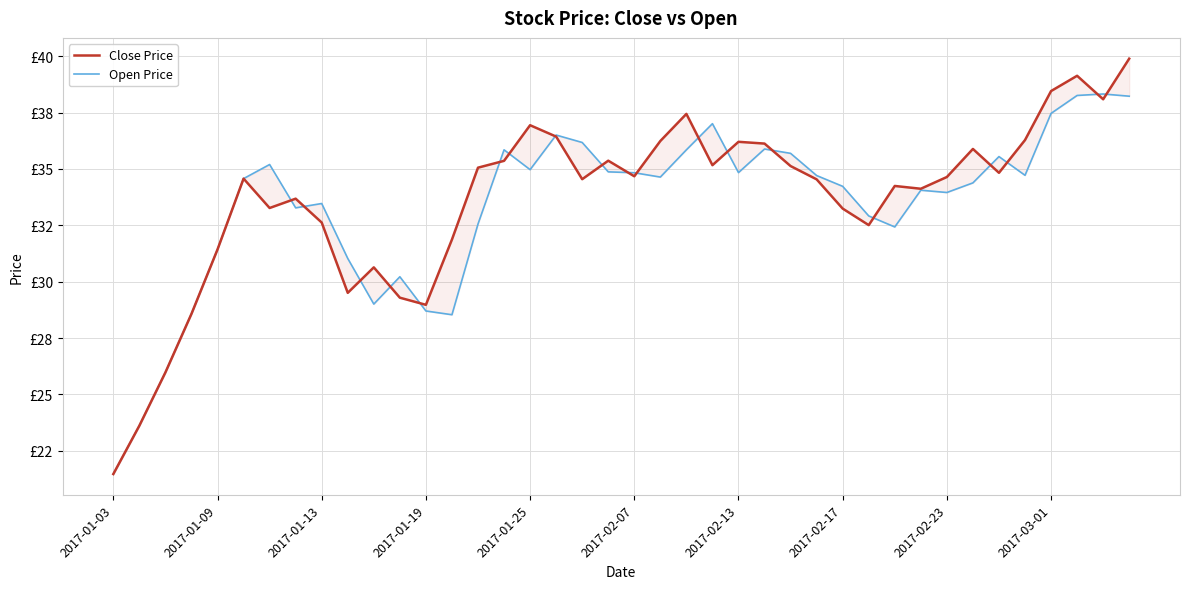

True or false: Close Price has more than 0 points higher than both neighbors.

True